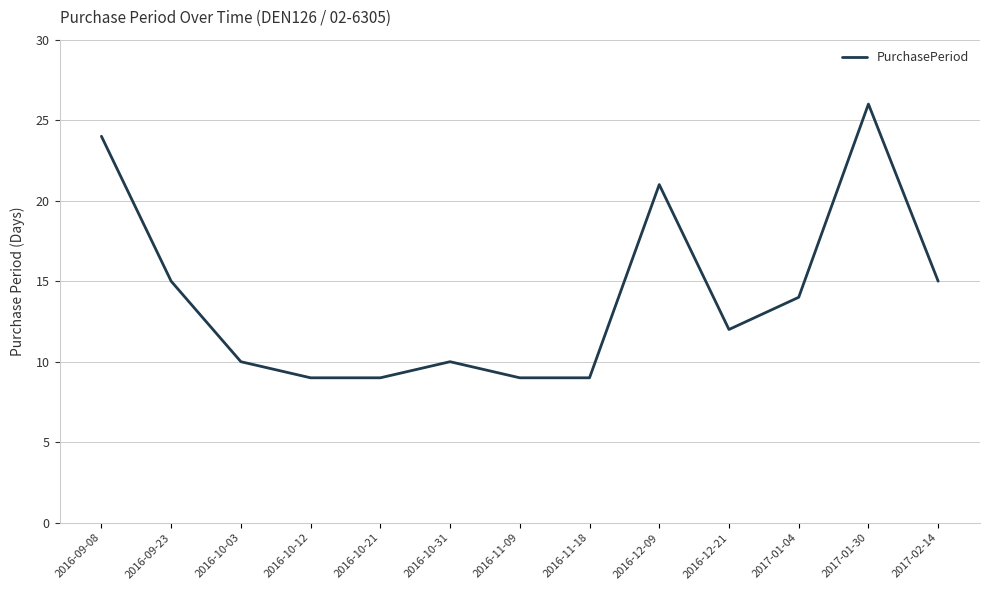

Count the number of categories in the chart.

13